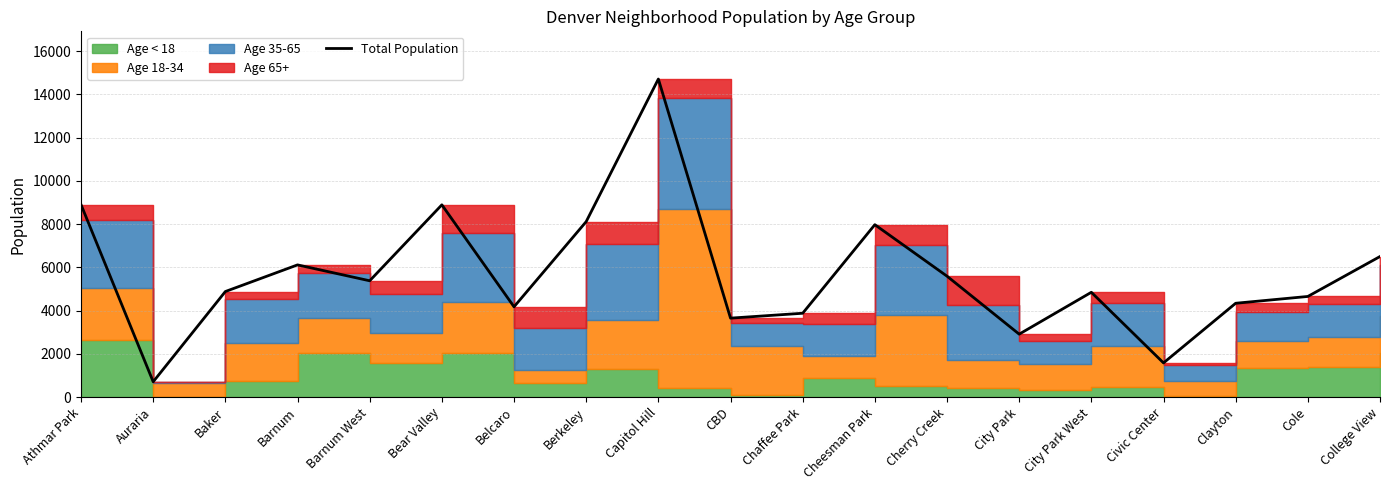

What is the label of the 13th point from the left?

Cherry Creek